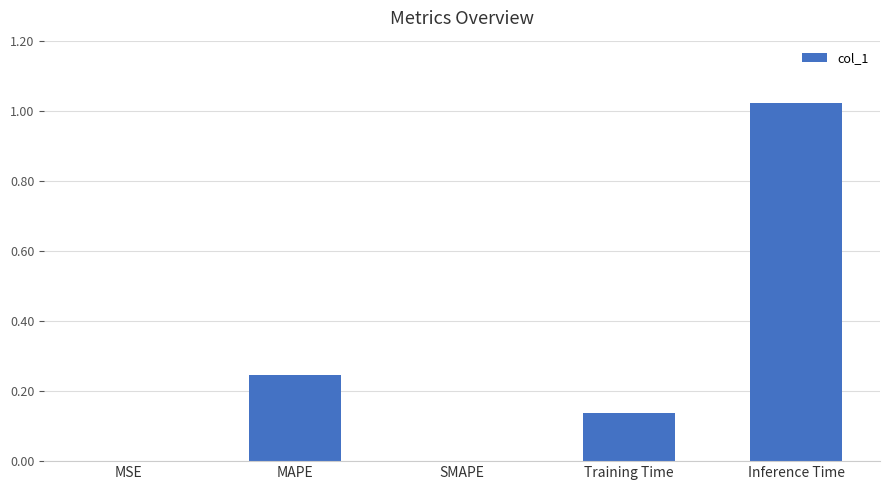

The chart shows a value of 0.6 at SMAPE. True or false?

False